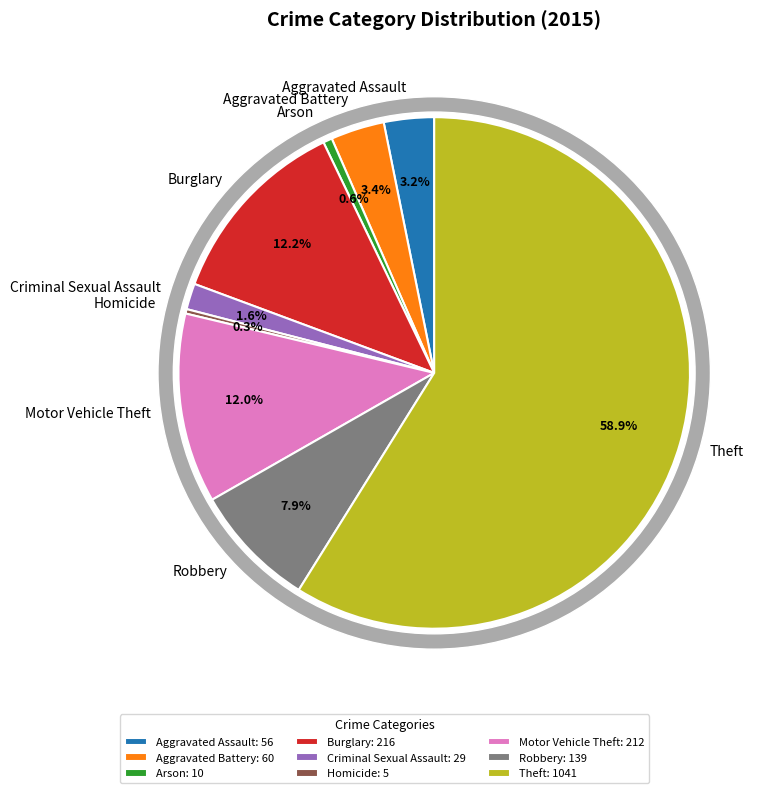

Which slice represents more than half of the pie?

Theft